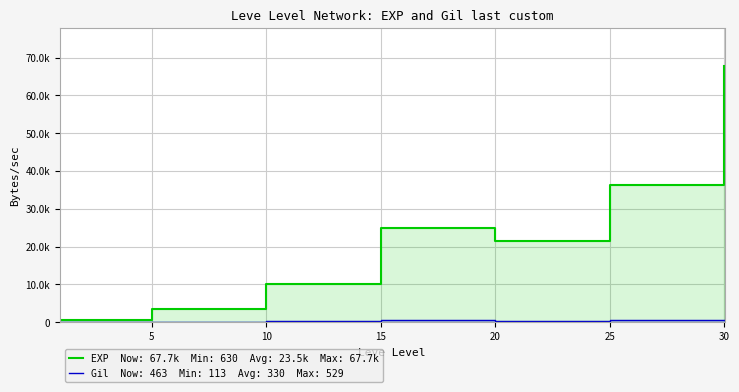

What is the sum of all Leve Gil values?

2312